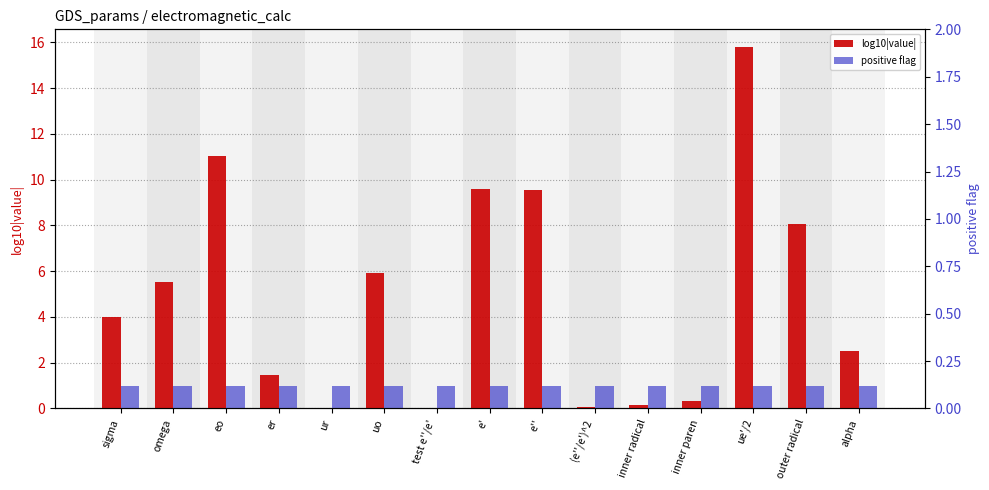

Reading left to right, transcribe all the data shown in this chart.

log10|value|: 4.0	5.5	11.1	1.5	0.0	5.9	0.0	9.6	9.5	0.1	0.2	0.3	15.8	8.1	2.5
positive flag: 1.0	1.0	1.0	1.0	1.0	1.0	1.0	1.0	1.0	1.0	1.0	1.0	1.0	1.0	1.0